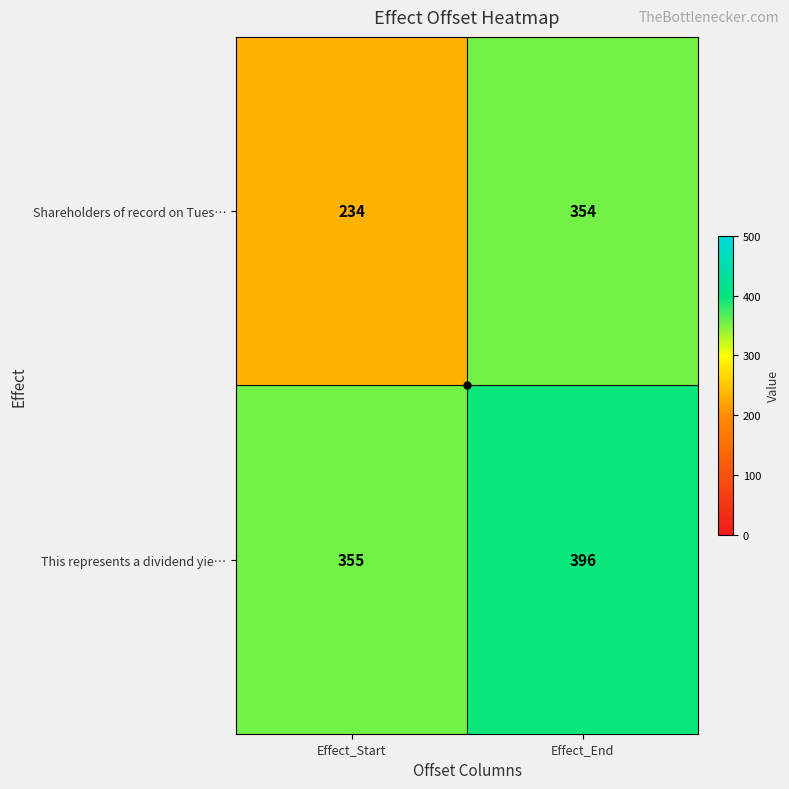

Rank the series by their average value, from lowest to highest.

Shareholders of record on Tues…, This represents a dividend yie…